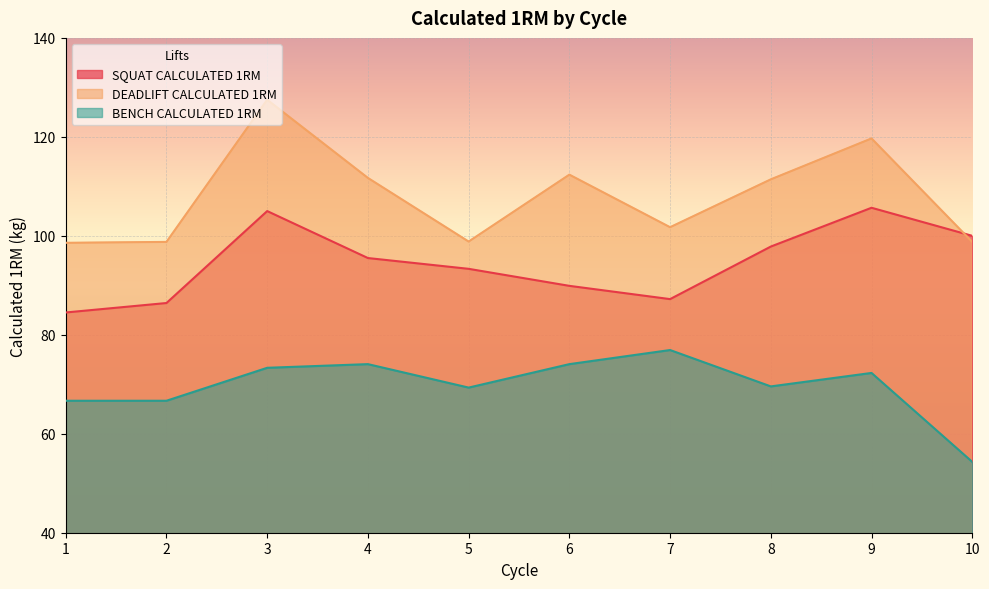

At how many categories does at least one series exceed 127?

1